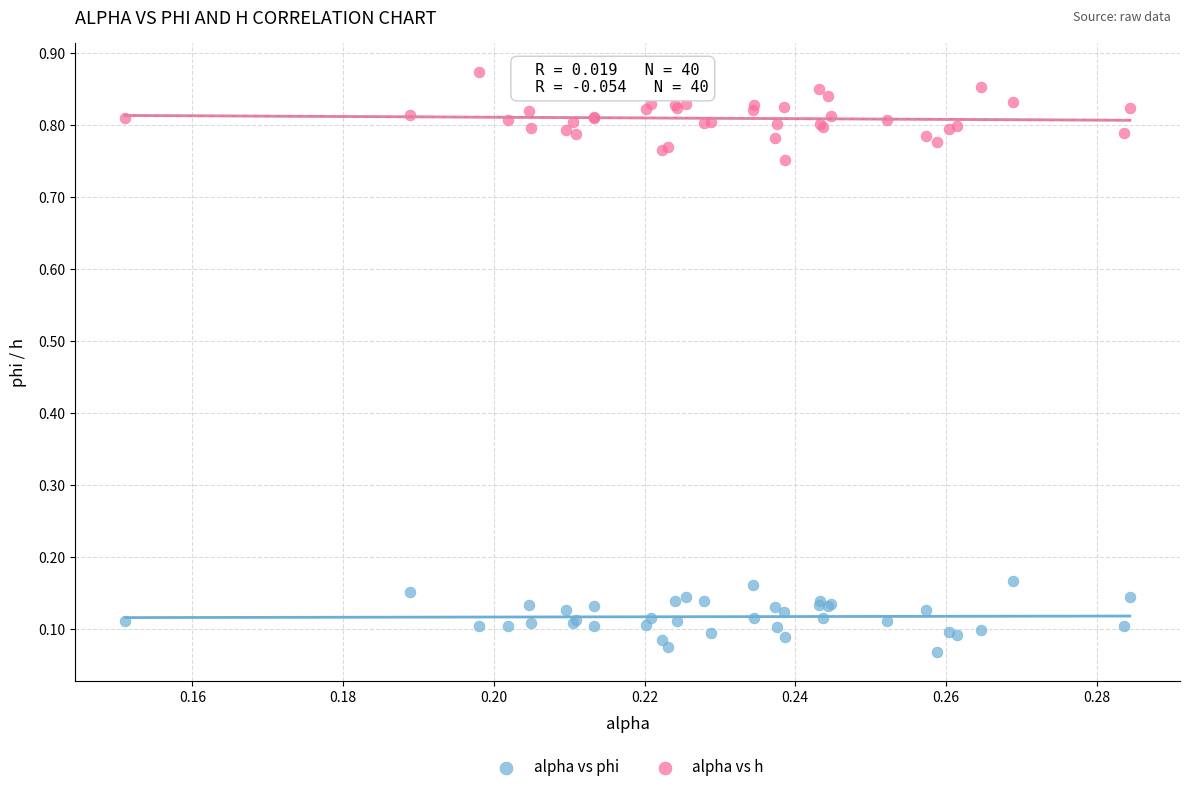

What are all the series names shown in the legend?

alpha vs phi, alpha vs h